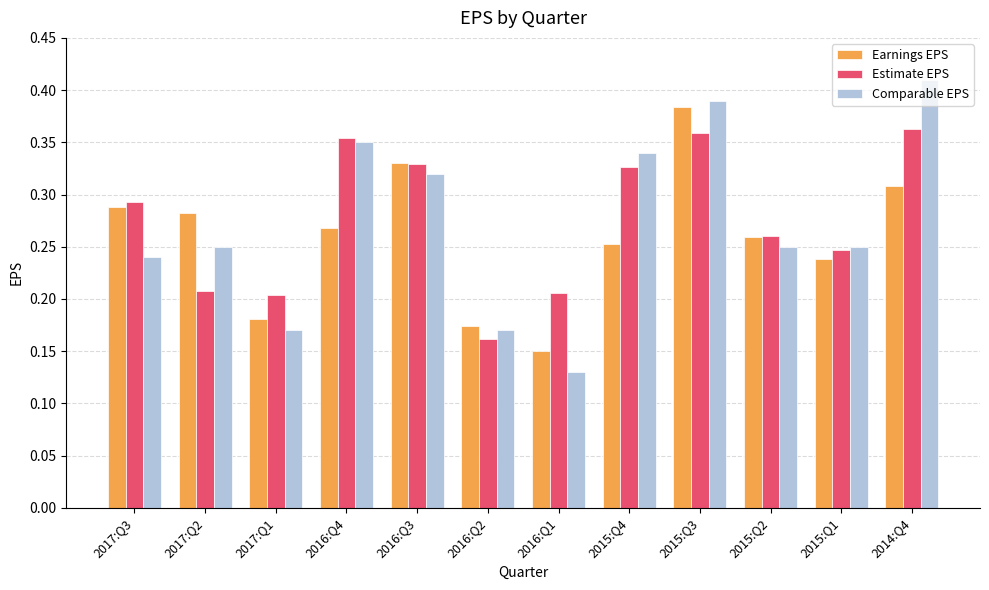

What is the sum of all Comparable EPS values?

3.3